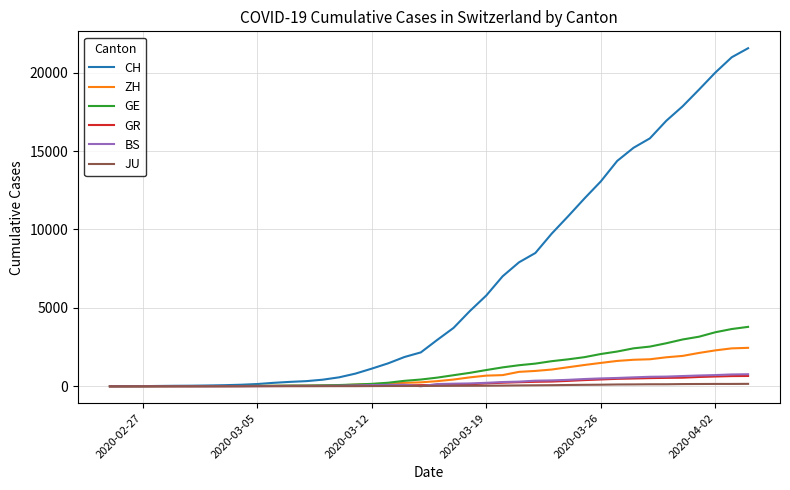

Which series has the largest total across all categories?

CH